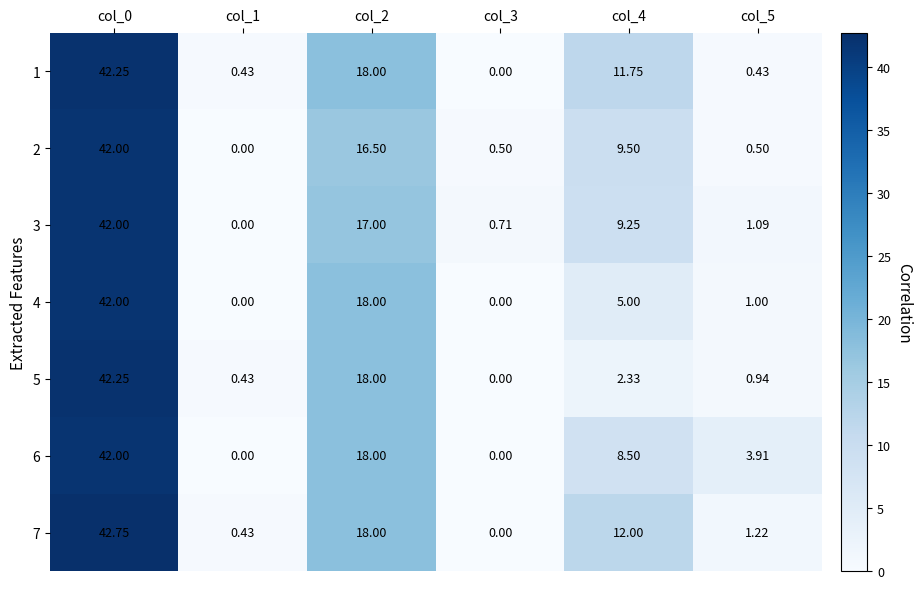

Is the value of 3 at col_5 greater than the value of 2 at col_1?

Yes